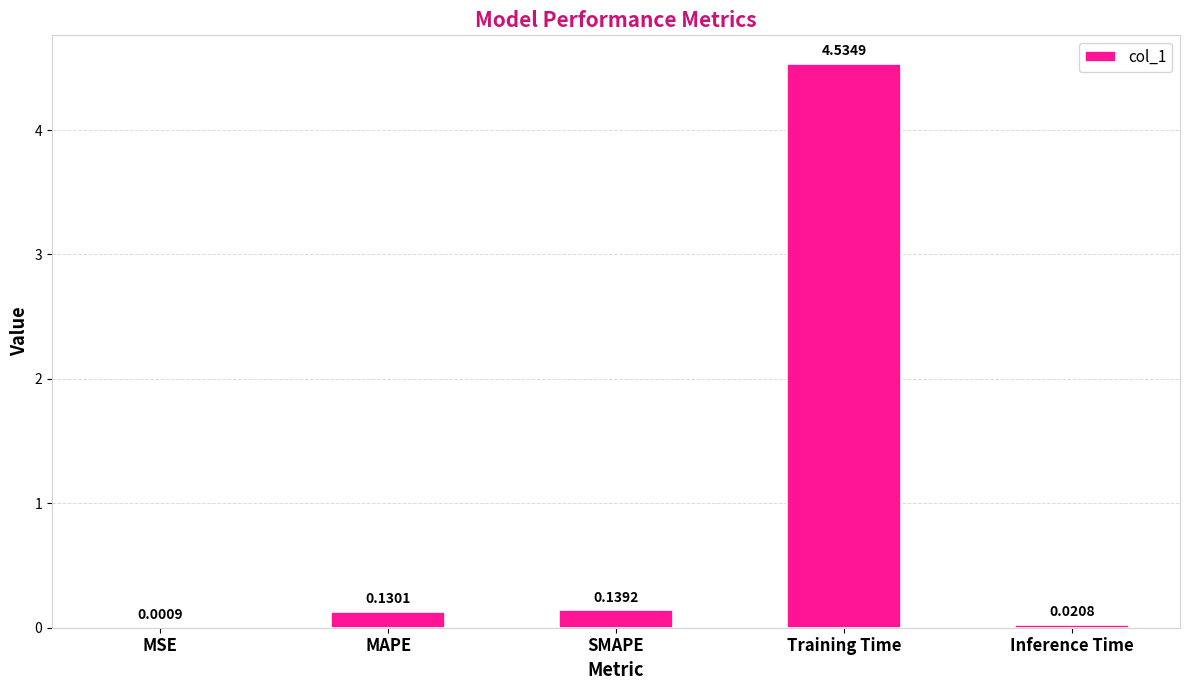

What is the change in value from Training Time to Inference Time?

-4.5